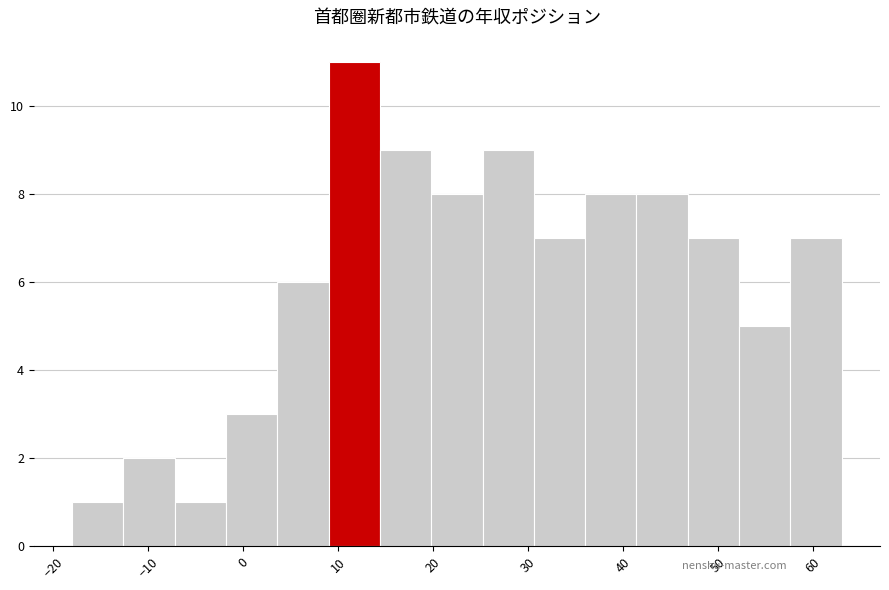

Reading left to right, list every bar in this chart as the range it spans on the x-axis followed by its height. Neither the bar edges nor the heights are printed on the chart, so give them approximately, as read against the axes.

-18.0 to -12.6: 1
-12.6 to -7.2: 2
-7.2 to -1.8: 1
-1.8 to 3.6: 3
3.6 to 9.0: 6
9.0 to 14.4: 11
14.4 to 19.8: 9
19.8 to 25.2: 8
25.2 to 30.6: 9
30.6 to 36.0: 7
36.0 to 41.4: 8
41.4 to 46.8: 8
46.8 to 52.2: 7
52.2 to 57.6: 5
57.6 to 63.0: 7